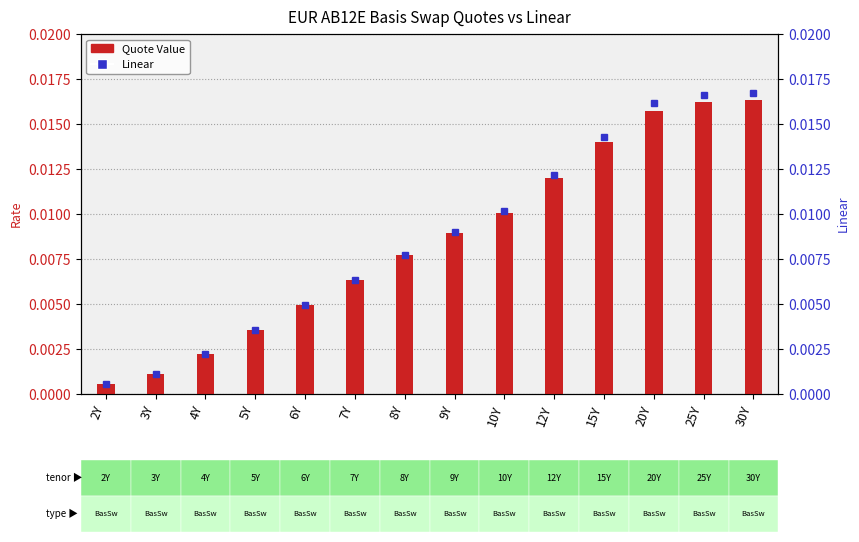

How many categories are shown in the chart?

14